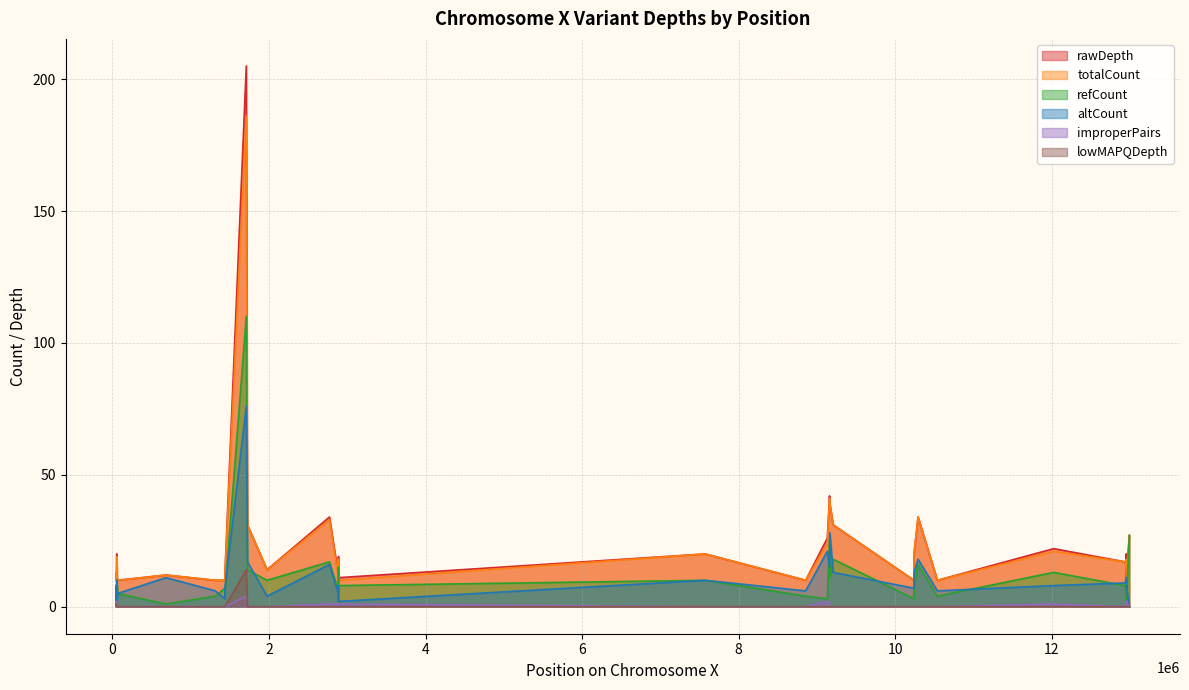

Which series has the largest range (max minus min)?

rawDepth